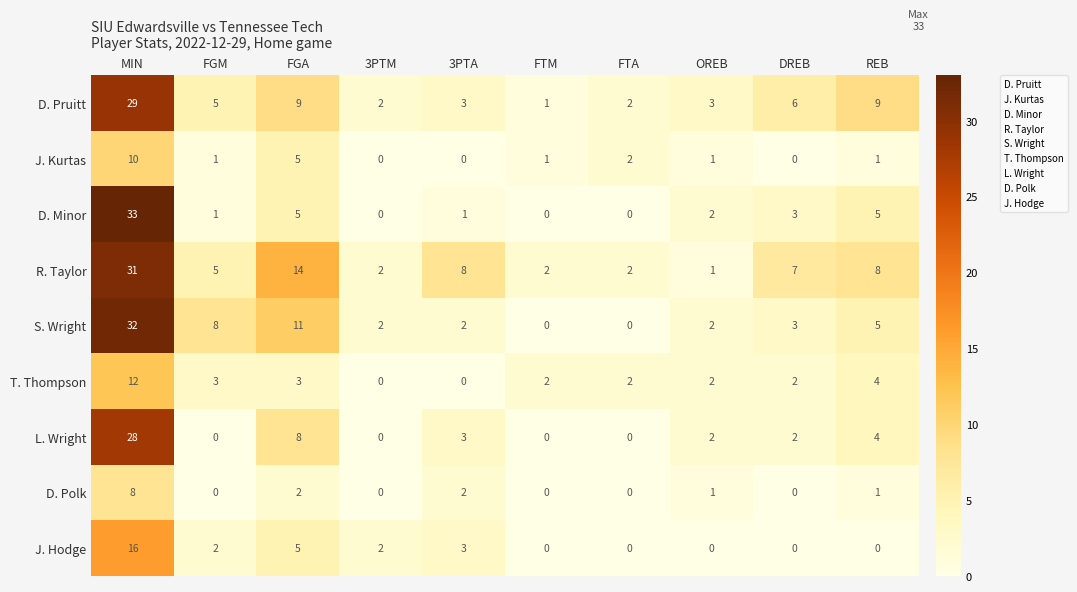

What is the sum of the S. Wright values at FTM and FGA?

11